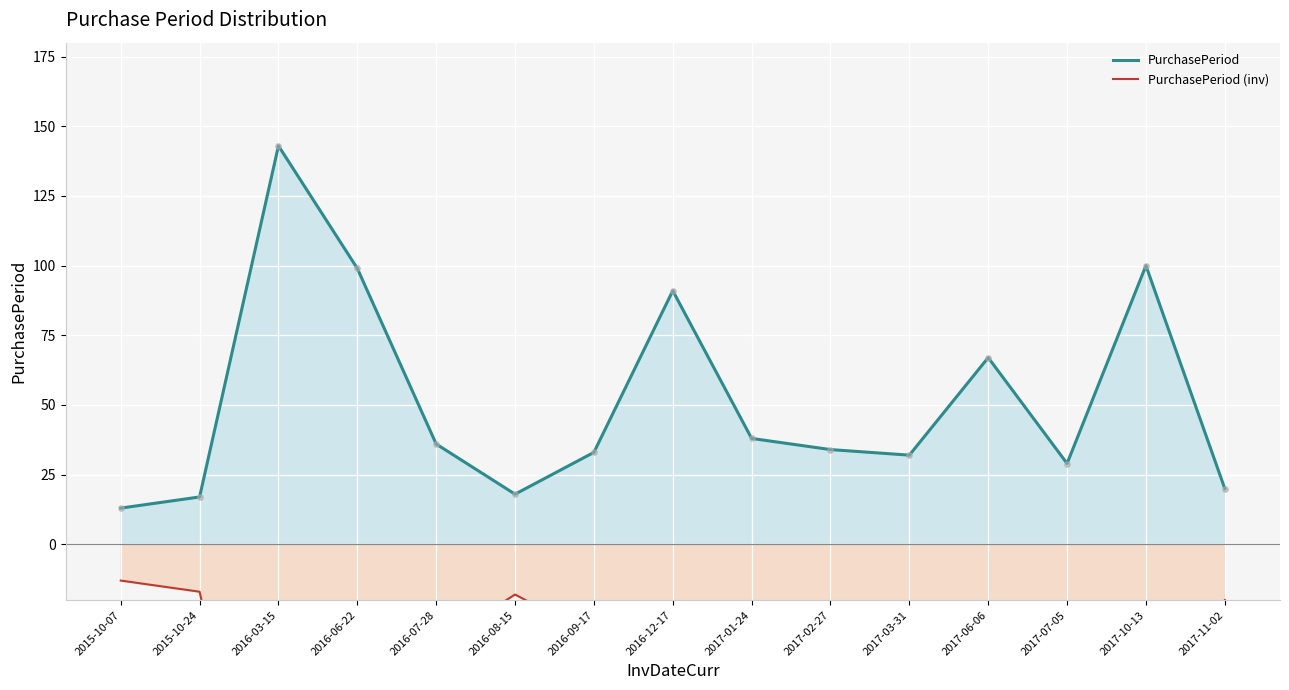

Which series has the largest Y range (max minus min)?

PurchasePeriod